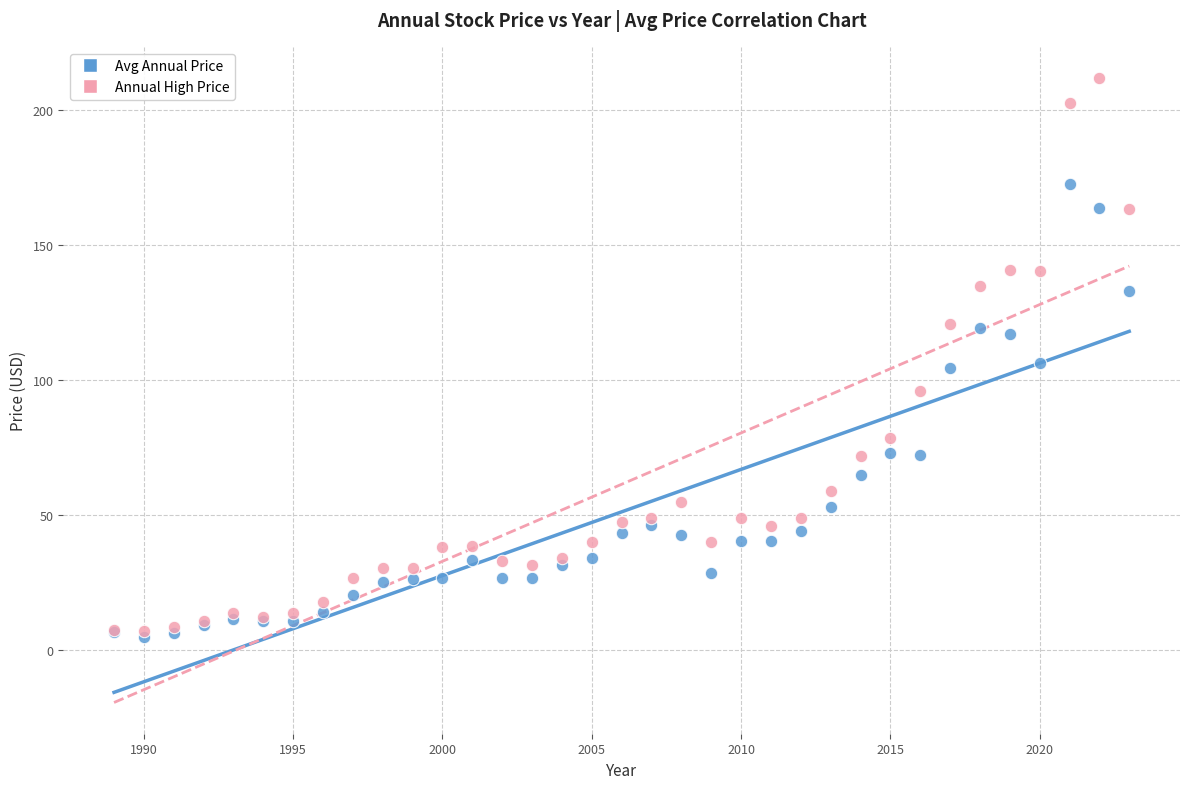

What are all the series names shown in the legend?

Avg Annual Price, Annual High Price